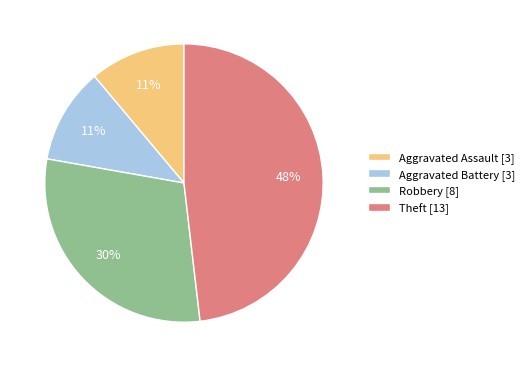

Is Aggravated Battery the majority of the pie?

No